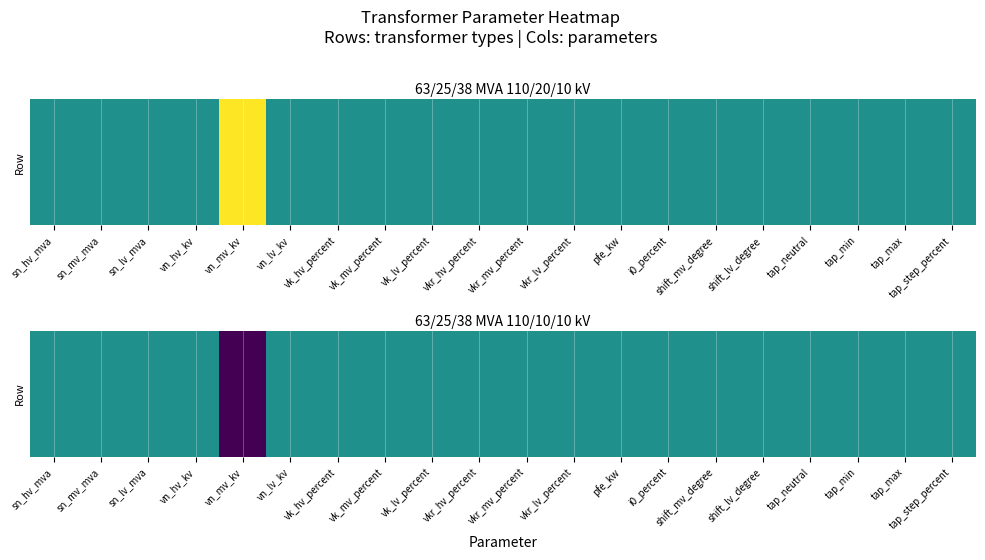

Which has a higher value, shift_mv_degree or vn_hv_kv?

shift_mv_degree